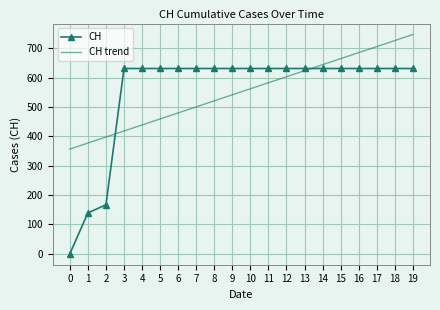

The value of CH trend at 15 is 664.6. True or false?

True